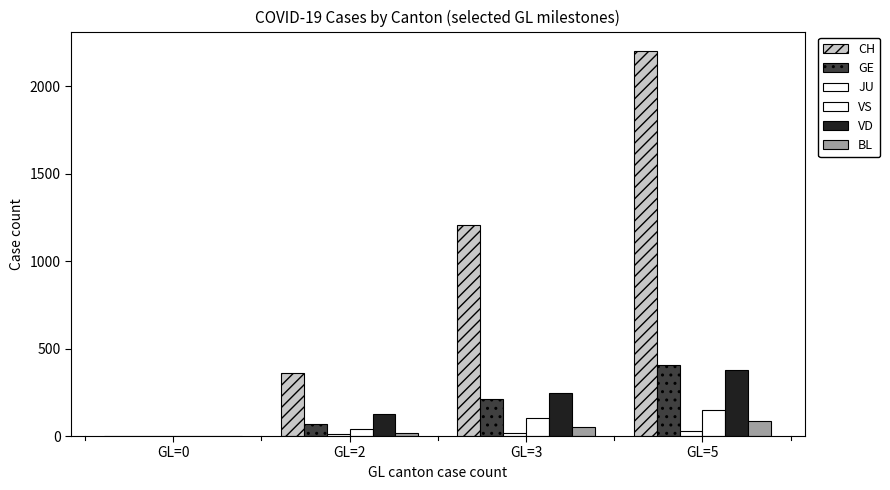

List the labels in order of BL value, smallest first.

GL=0, GL=2, GL=3, GL=5